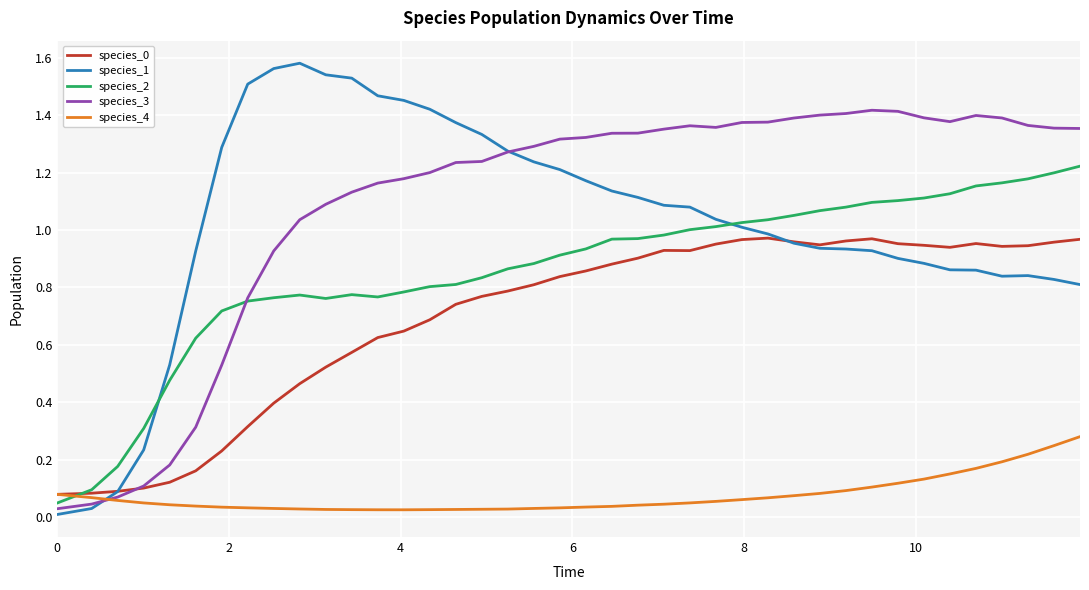

Which series has the largest total across all categories?

species_3